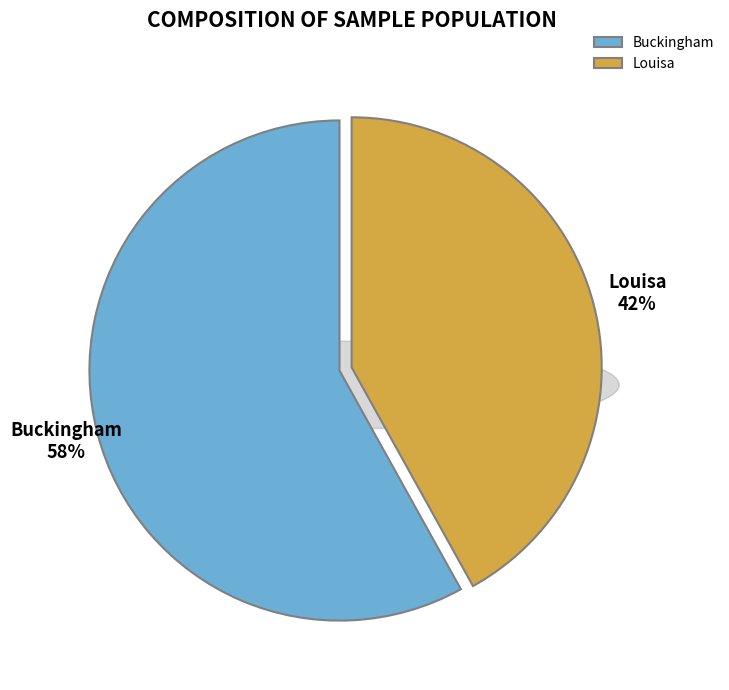

Which has a higher value, Louisa or Buckingham?

Buckingham